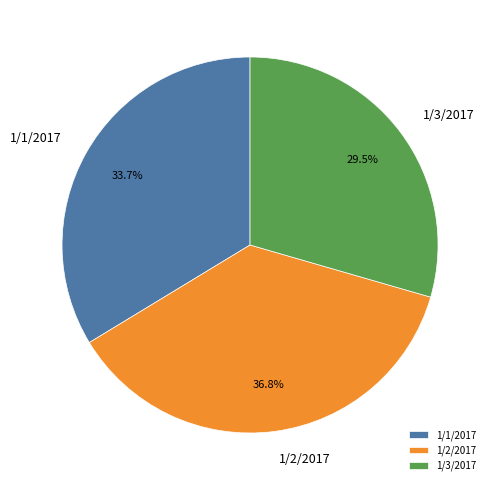

Which category has the smallest portion of the pie?

1/3/2017